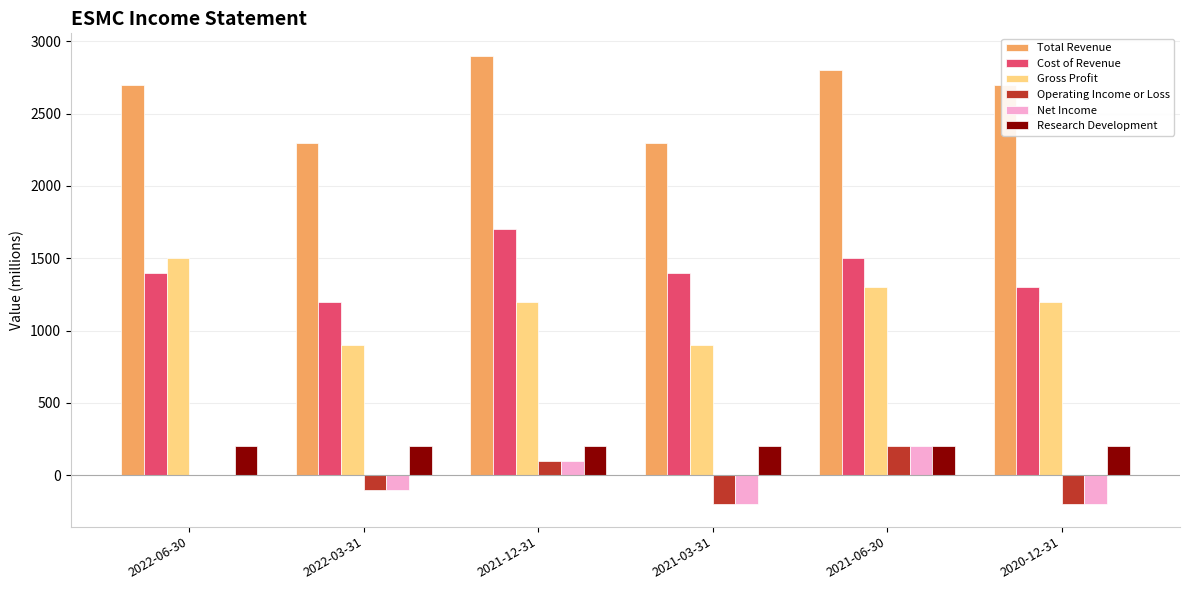

What is the sum of all Research Development values?

1200